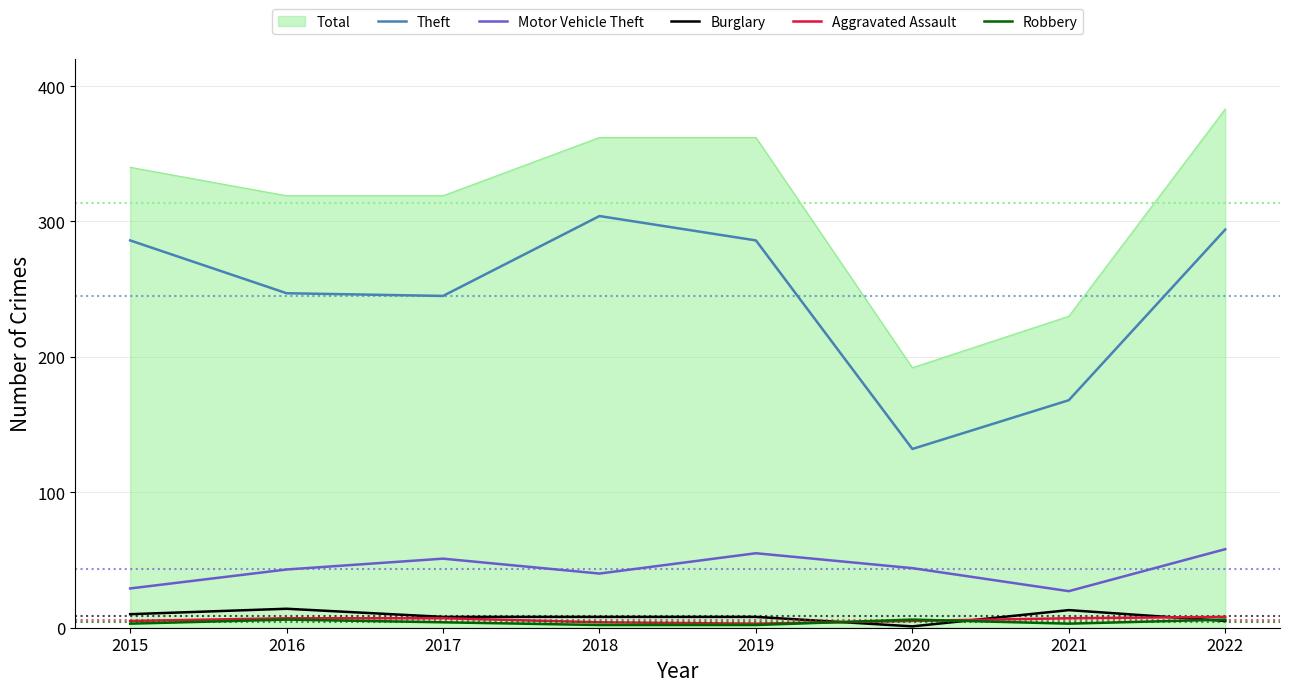

True or false: Theft has a value of 112 at 2019.

False